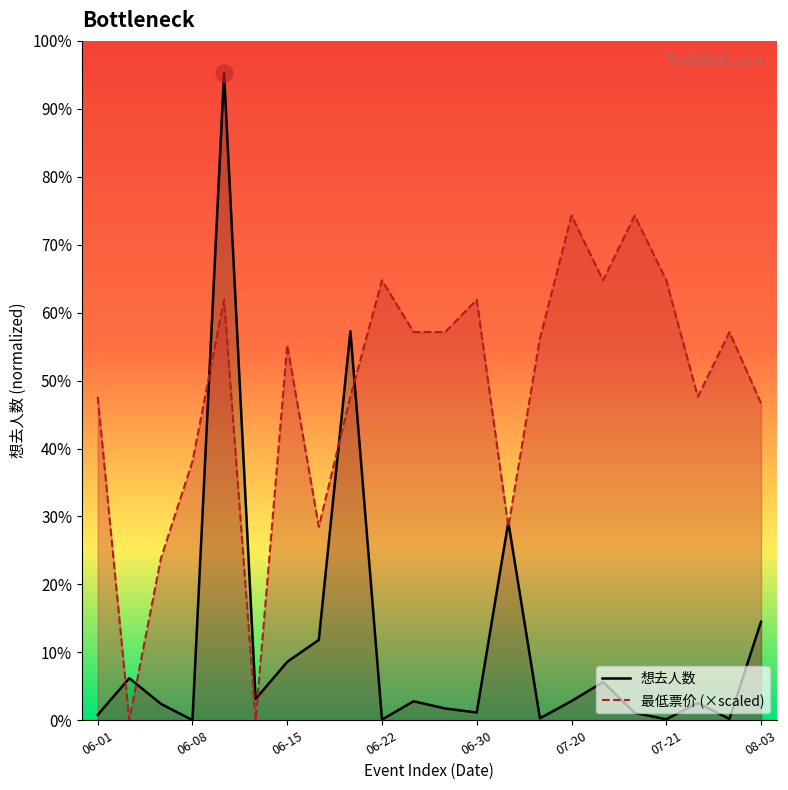

At which label does 最低票价 reach its peak?

07-20